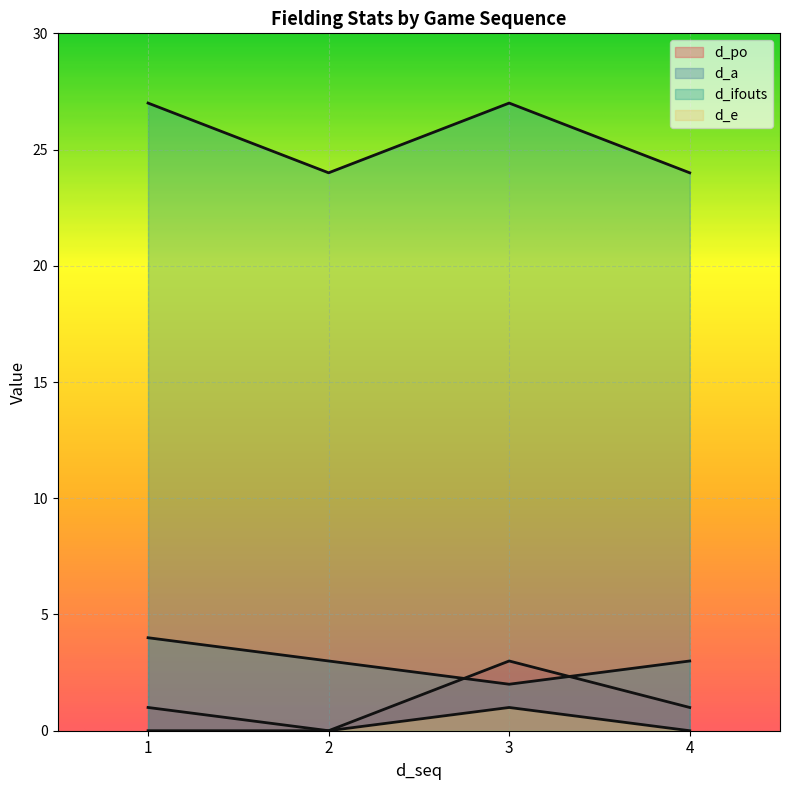

Reading right to left, extract all data points from this chart.

d_po: 4=1	3=3	2=0	1=1
d_a: 4=3	3=2	2=3	1=4
d_ifouts: 4=24	3=27	2=24	1=27
d_e: 4=0	3=1	2=0	1=0